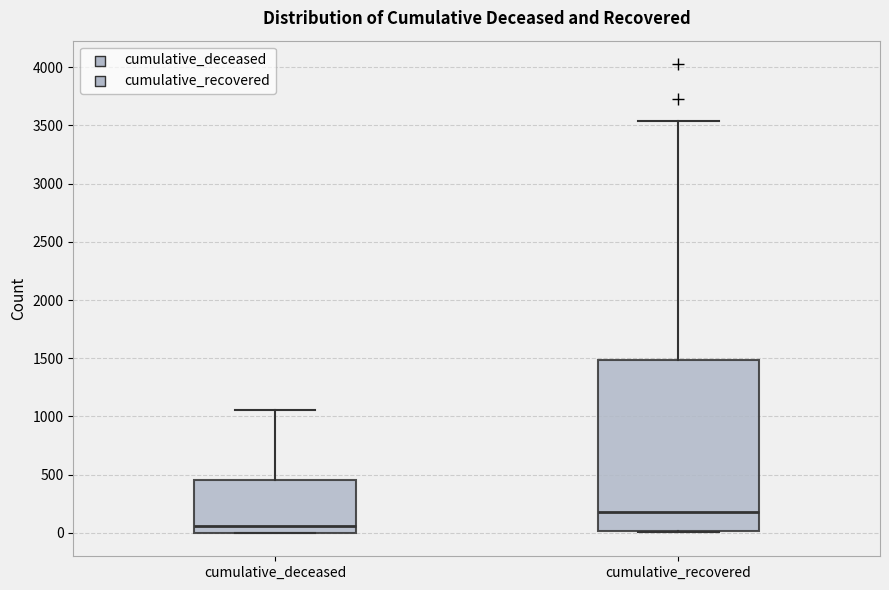

Reading left to right, read every box against the y-axis: the position of its median line, the range the box covers, and the ends of its whiskers. The values are not printed on the chart, so give them approximately, as read against the axis.

cumulative_deceased: median 50, box 0 to 450, whiskers 0 to 1050
cumulative_recovered: median 200, box 0 to 1500, whiskers 0 to 3550